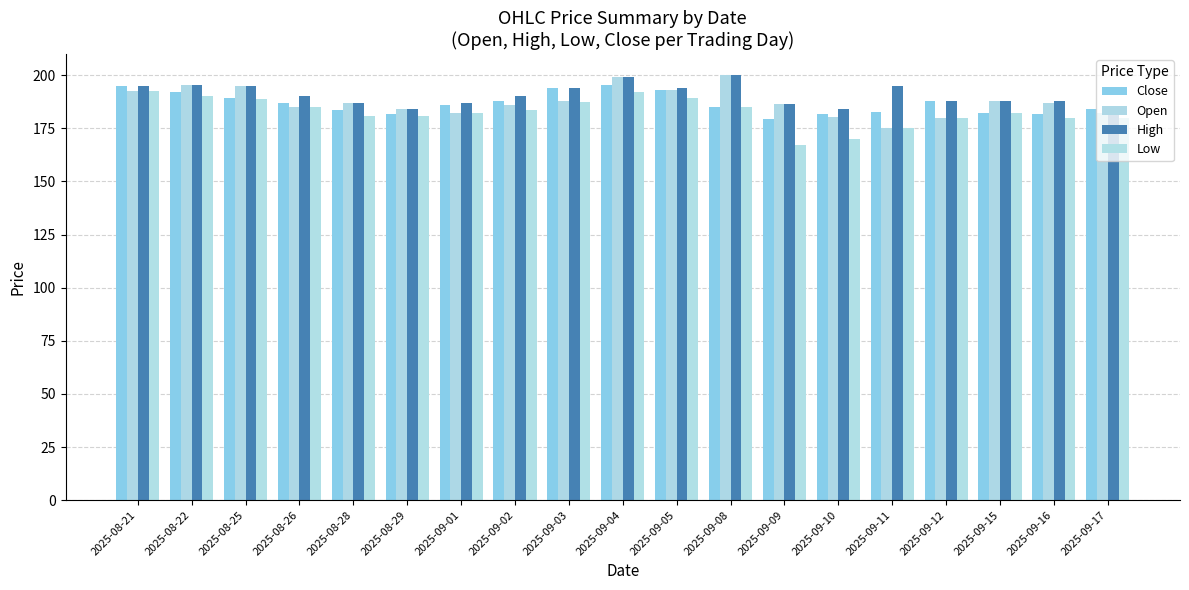

The value of Low at 2025-09-11 is 175.0. True or false?

True